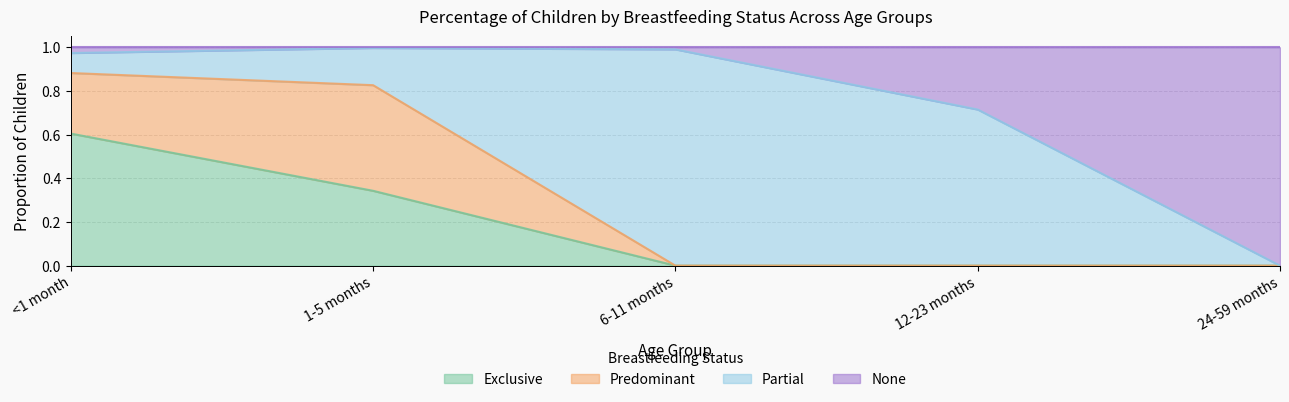

Which series changed the most between 6-11 months and 12-23 months?

None